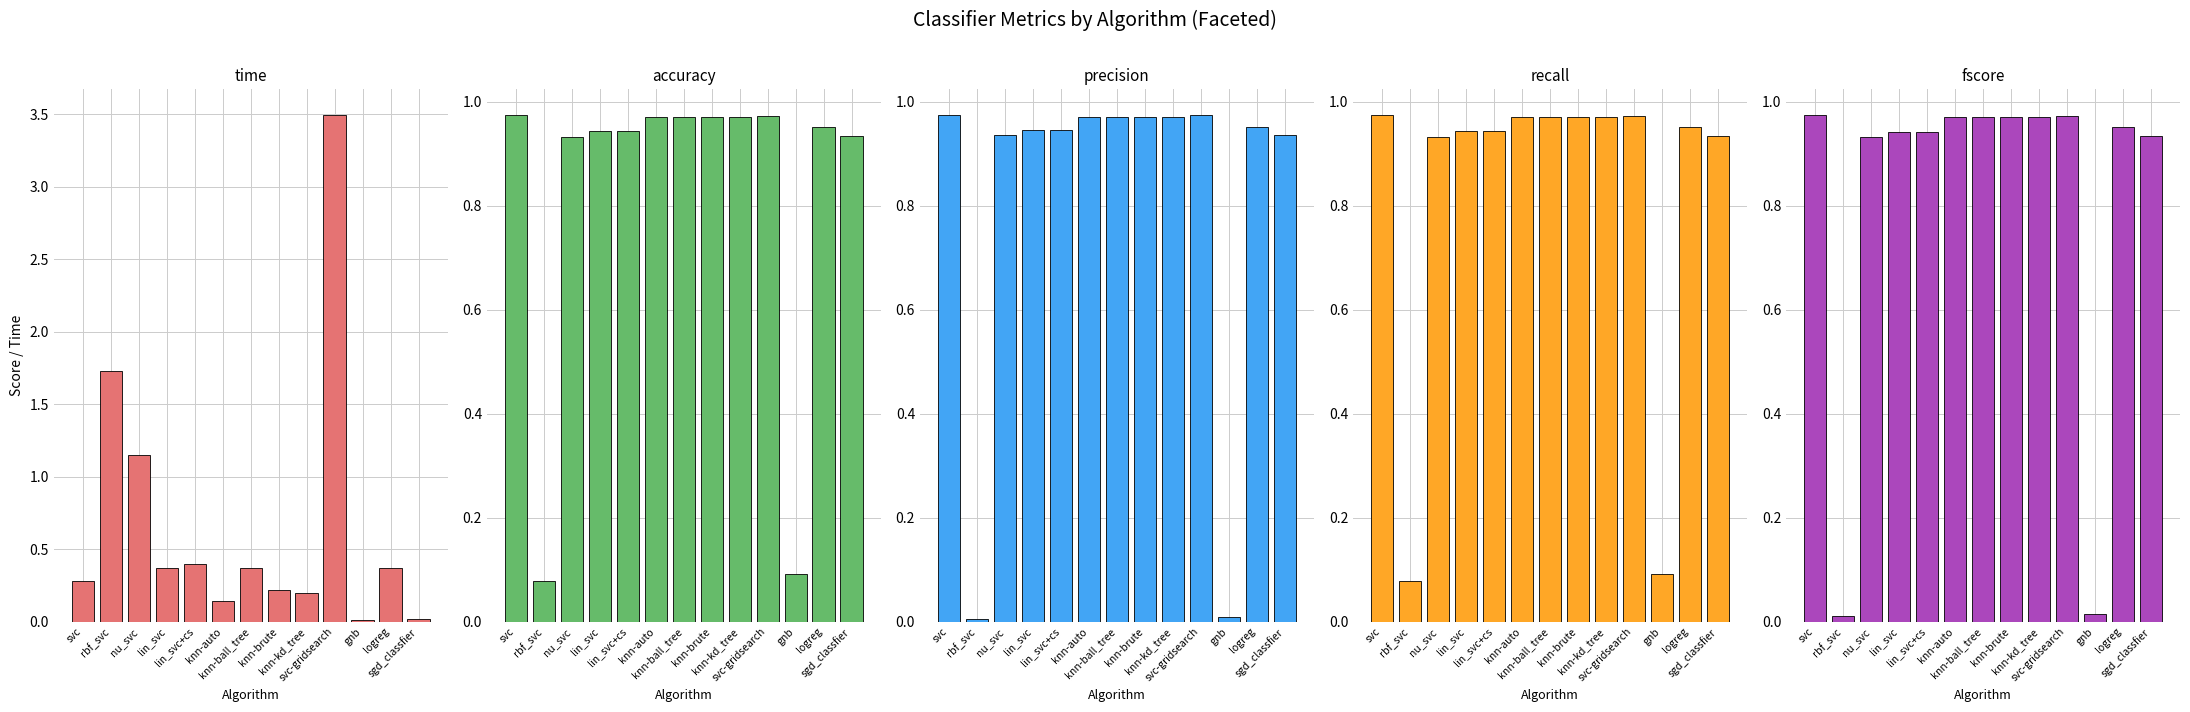

Reading left to right, what are all the values shown in this chart?

time: svc=0.3	rbf_svc=1.7	nu_svc=1.1	lin_svc=0.4	lin_svc+cs=0.4	knn-auto=0.1	knn-ball_tree=0.4	knn-brute=0.2	knn-kd_tree=0.2	svc-gridsearch=3.5	gnb=0.0	logreg=0.4	sgd_classfier=0.0
accuracy: svc=1.0	rbf_svc=0.1	nu_svc=0.9	lin_svc=0.9	lin_svc+cs=0.9	knn-auto=1.0	knn-ball_tree=1.0	knn-brute=1.0	knn-kd_tree=1.0	svc-gridsearch=1.0	gnb=0.1	logreg=1.0	sgd_classfier=0.9
precision: svc=1.0	rbf_svc=0.0	nu_svc=0.9	lin_svc=0.9	lin_svc+cs=0.9	knn-auto=1.0	knn-ball_tree=1.0	knn-brute=1.0	knn-kd_tree=1.0	svc-gridsearch=1.0	gnb=0.0	logreg=1.0	sgd_classfier=0.9
recall: svc=1.0	rbf_svc=0.1	nu_svc=0.9	lin_svc=0.9	lin_svc+cs=0.9	knn-auto=1.0	knn-ball_tree=1.0	knn-brute=1.0	knn-kd_tree=1.0	svc-gridsearch=1.0	gnb=0.1	logreg=1.0	sgd_classfier=0.9
fscore: svc=1.0	rbf_svc=0.0	nu_svc=0.9	lin_svc=0.9	lin_svc+cs=0.9	knn-auto=1.0	knn-ball_tree=1.0	knn-brute=1.0	knn-kd_tree=1.0	svc-gridsearch=1.0	gnb=0.0	logreg=1.0	sgd_classfier=0.9